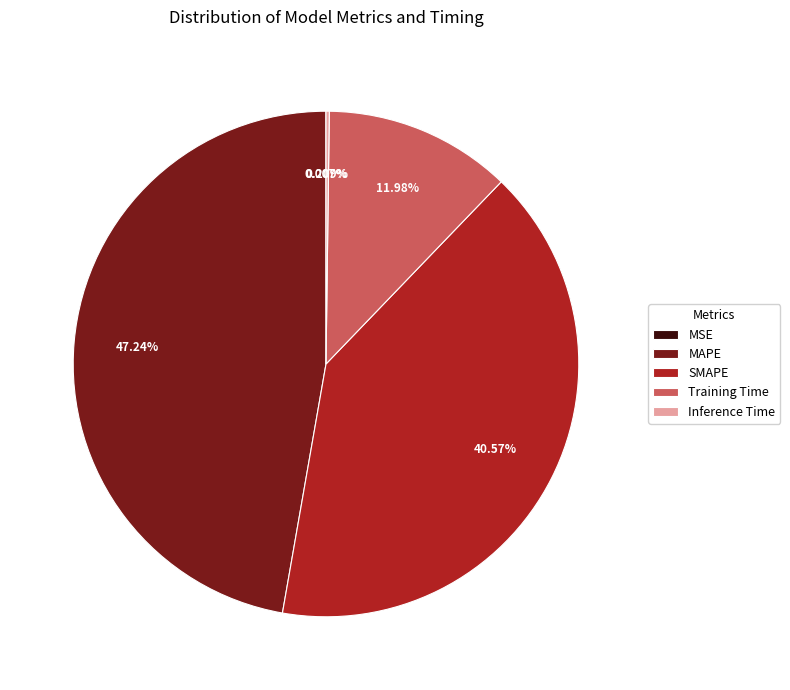

Does MAPE account for over 50% of the chart?

No